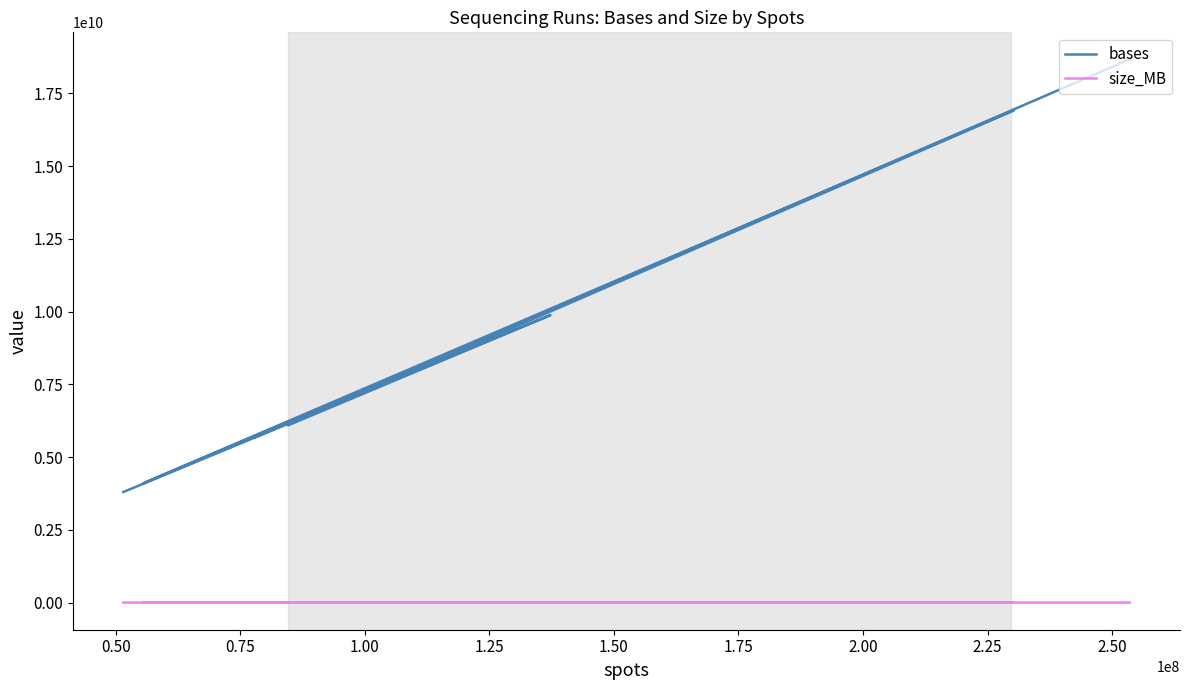

Rank the series at 1.00 from highest to lowest value.

bases, size_MB